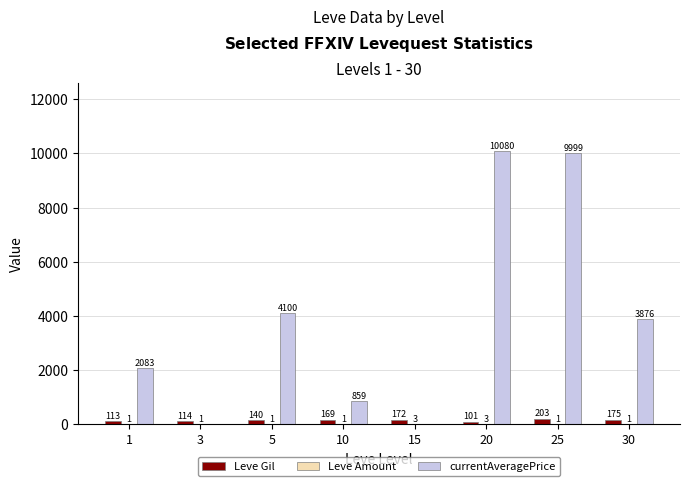

What is the maximum value for Leve Gil?

203